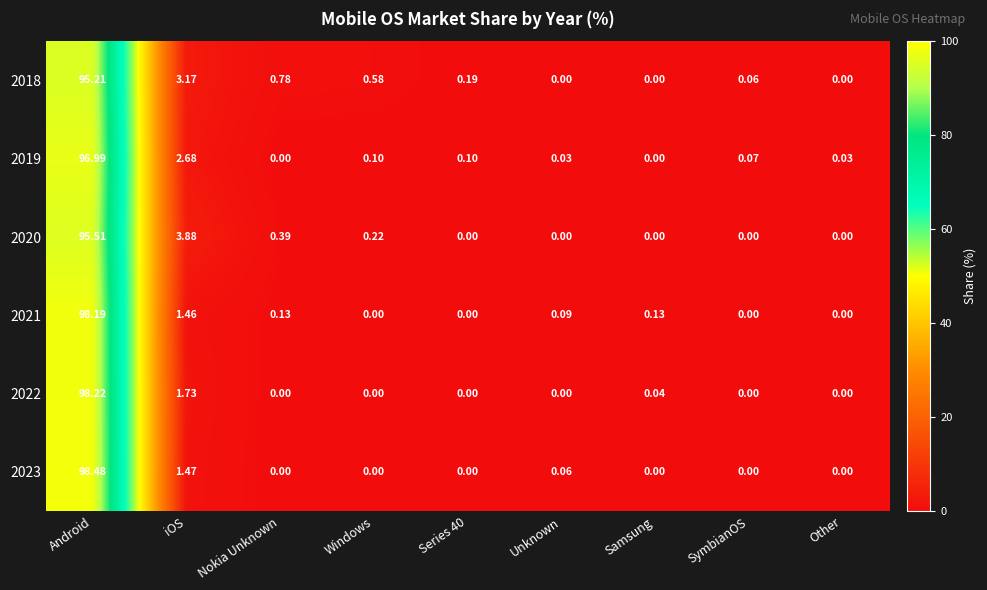

Which category has the highest value in the 2020 series?

Android